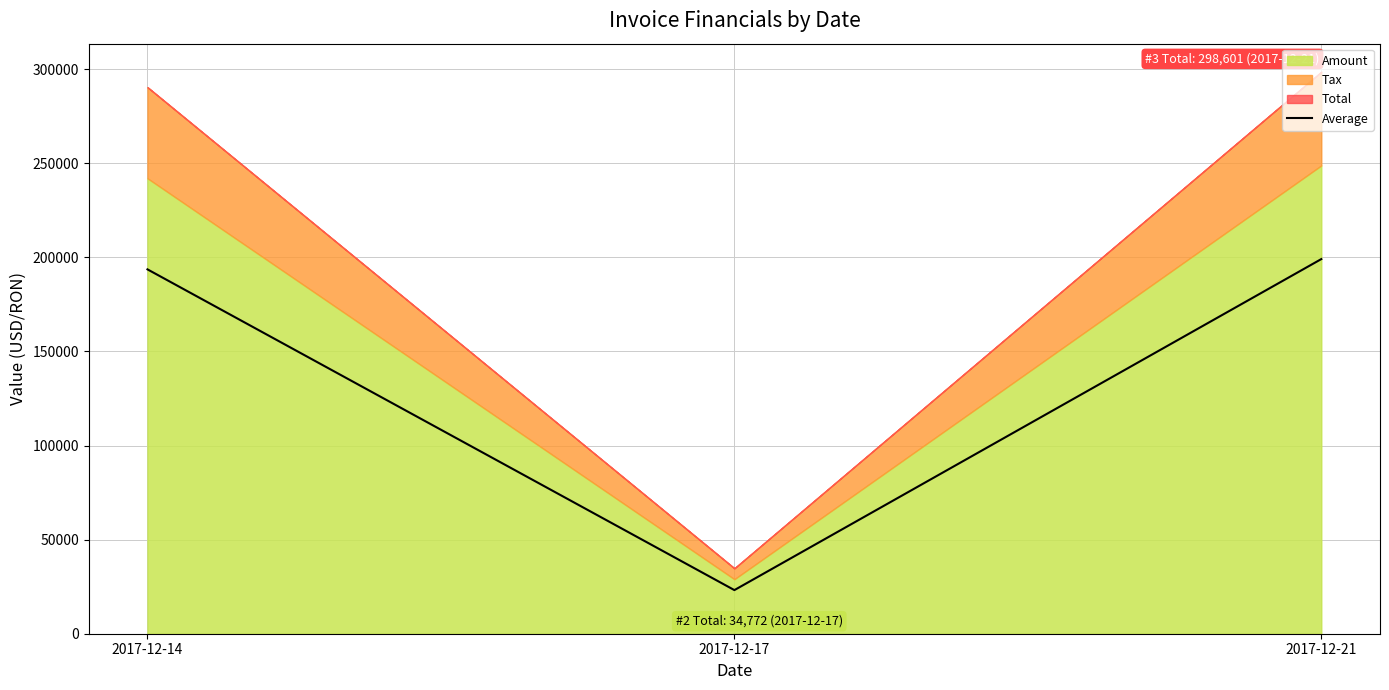

Between 2017-12-17 and 2017-12-21, which is larger?

2017-12-21